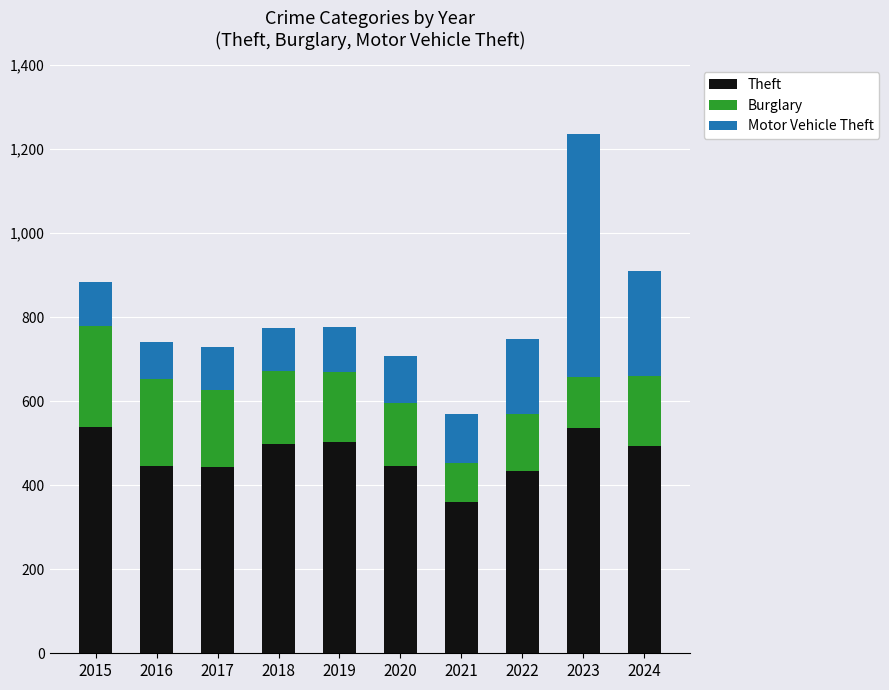

What is the total value across all series at 2017?

730